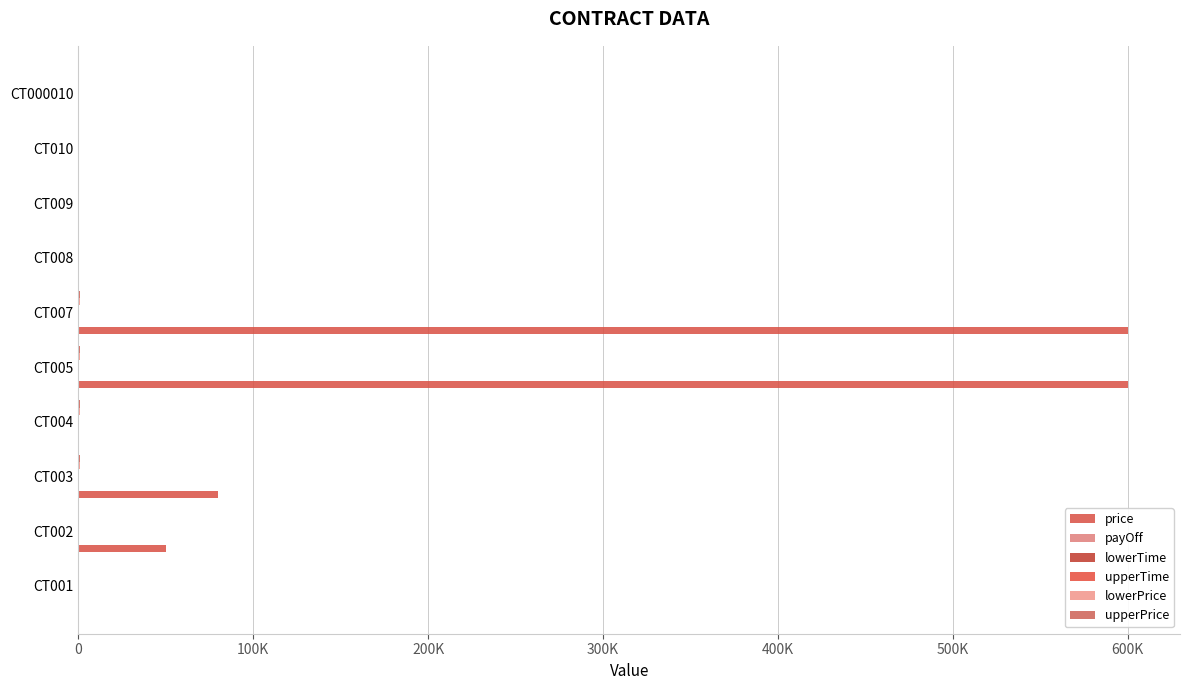

Are the bars grouped side by side (vs. stacked)?

Yes